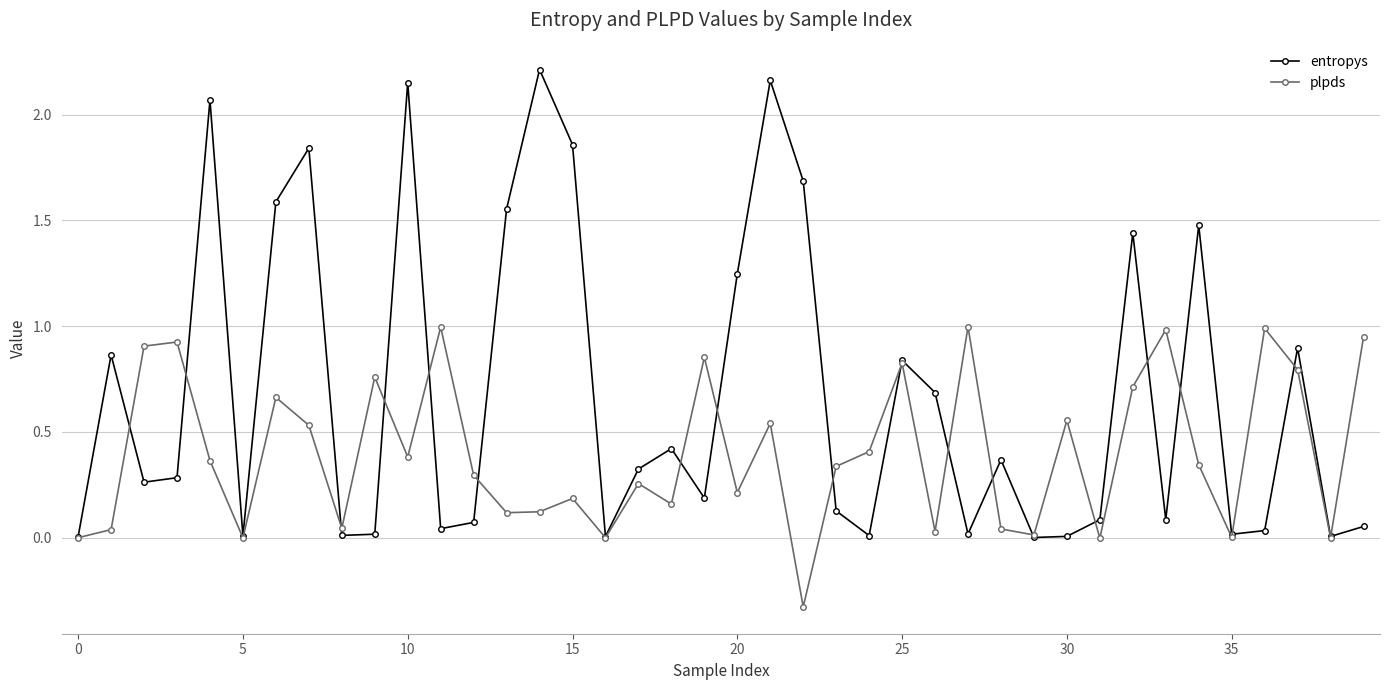

What is the difference between the maximum and minimum values in the plpds series?

1.3